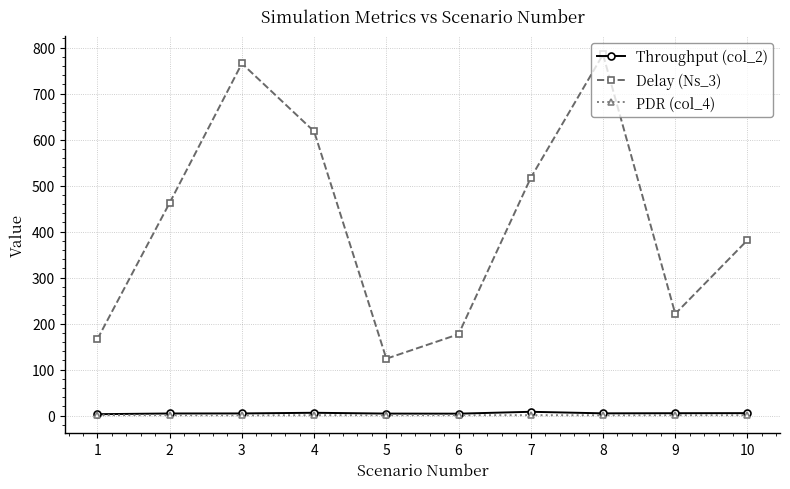

At which label does Throughput (col_2) first exceed 4?

2